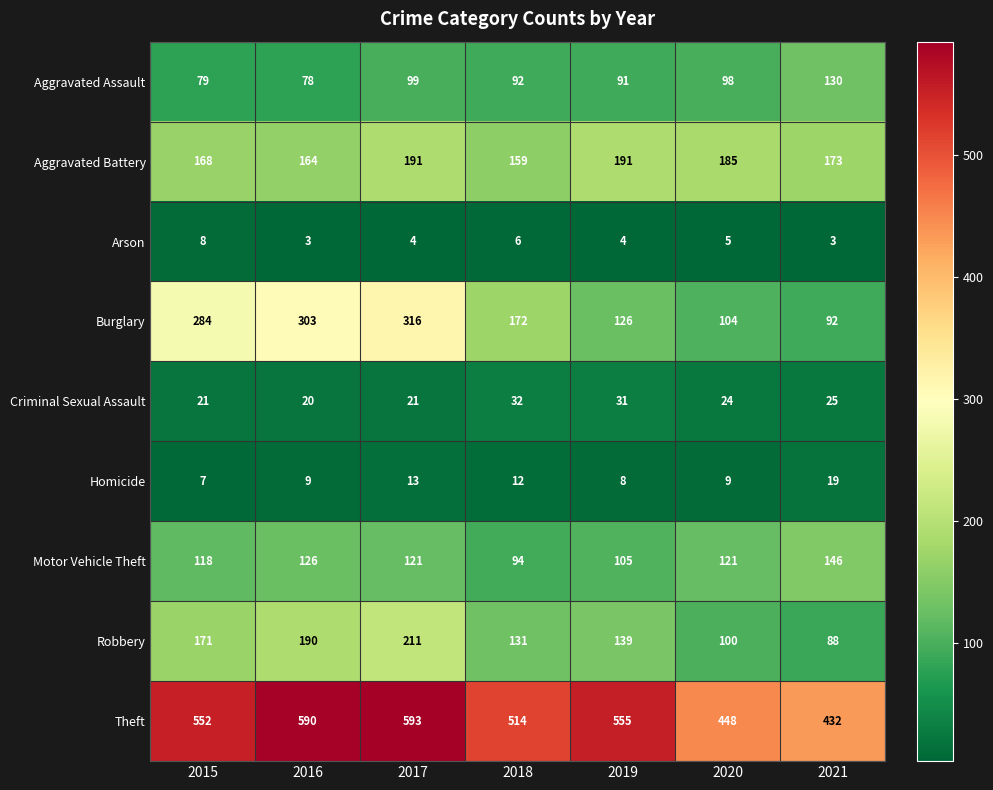

Which category has the lowest value in the Motor Vehicle Theft series?

2018